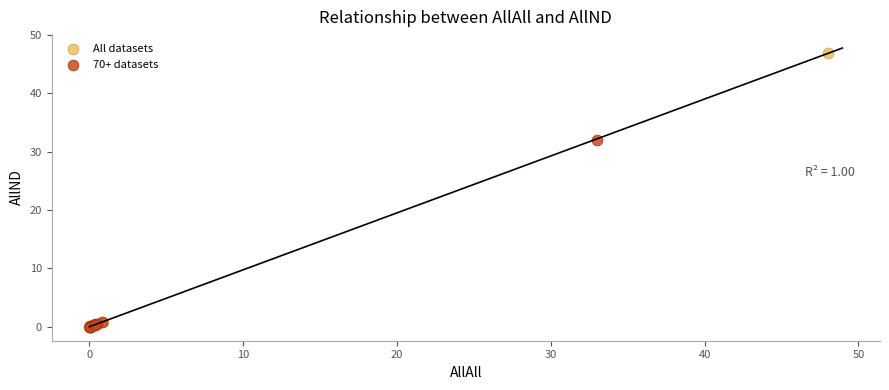

Which series reaches the maximum Y coordinate?

All datasets